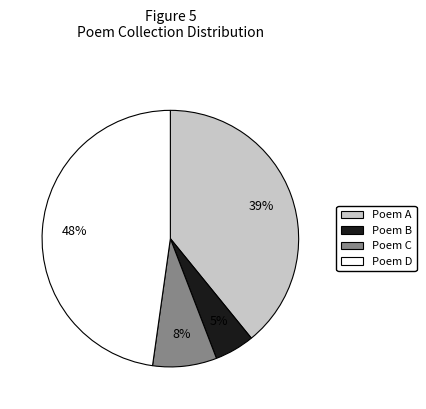

To the nearest percent, what portion does Poem B represent?

5%